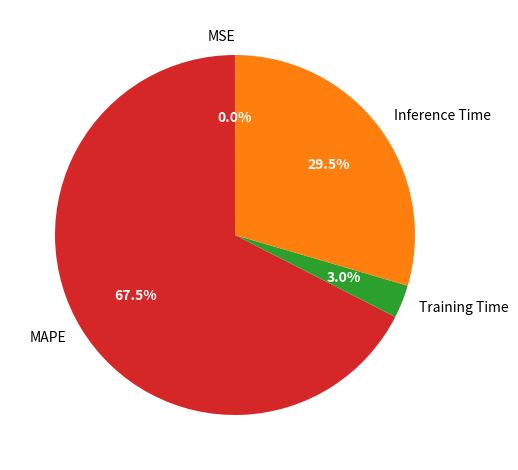

To the nearest percent, what is the average slice percentage?

25%